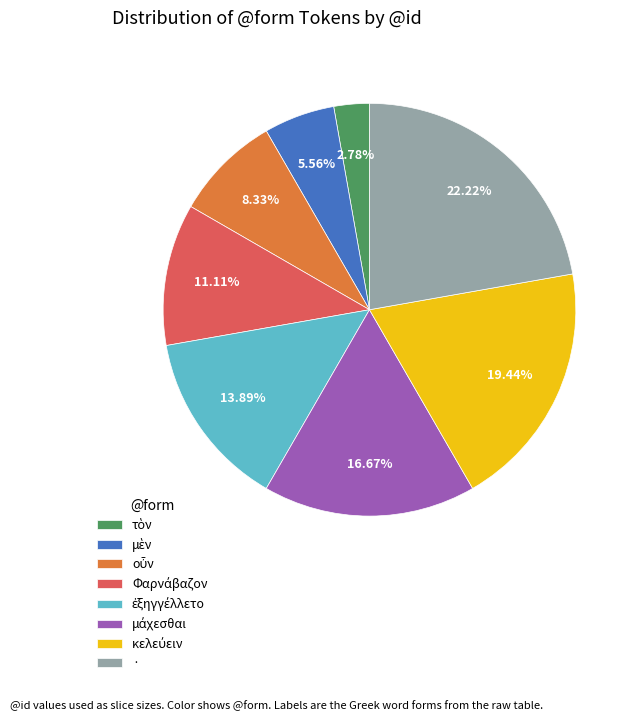

Is it true that · is 10% of the pie?

False